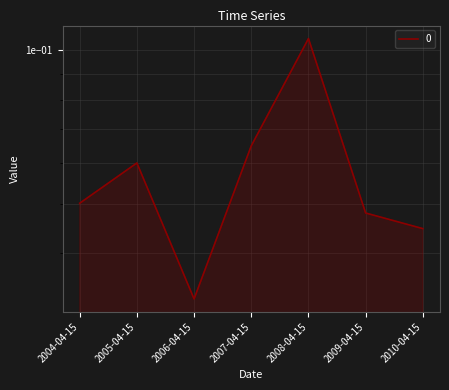

True or false: the data shows 0.1 at 2008-04-15.

False